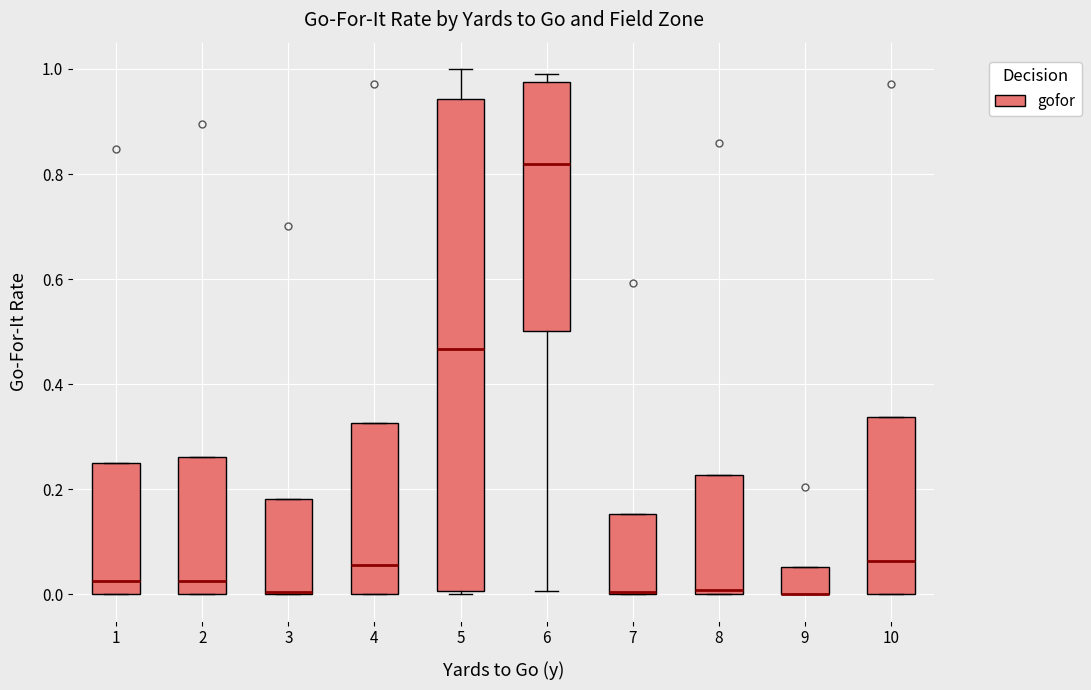

Comparing the boxes themselves (not the whiskers), which one is the tallest?

5